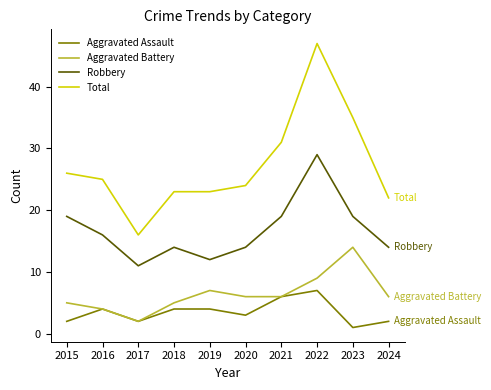

Is it true that Aggravated Assault equals 12 at 2022?

False